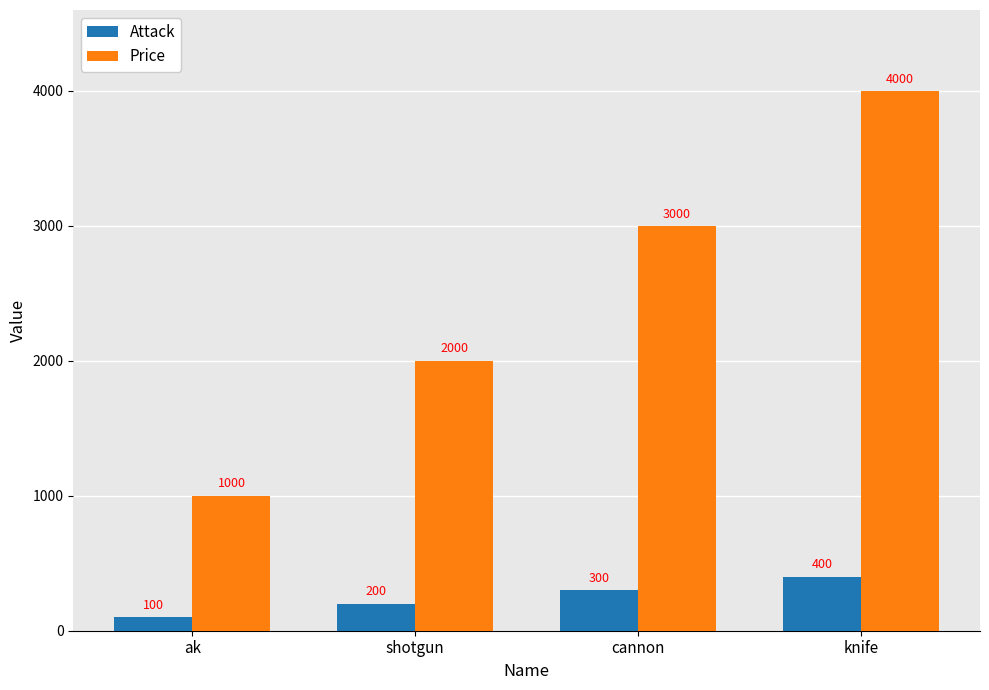

Count the number of categories in the chart.

4